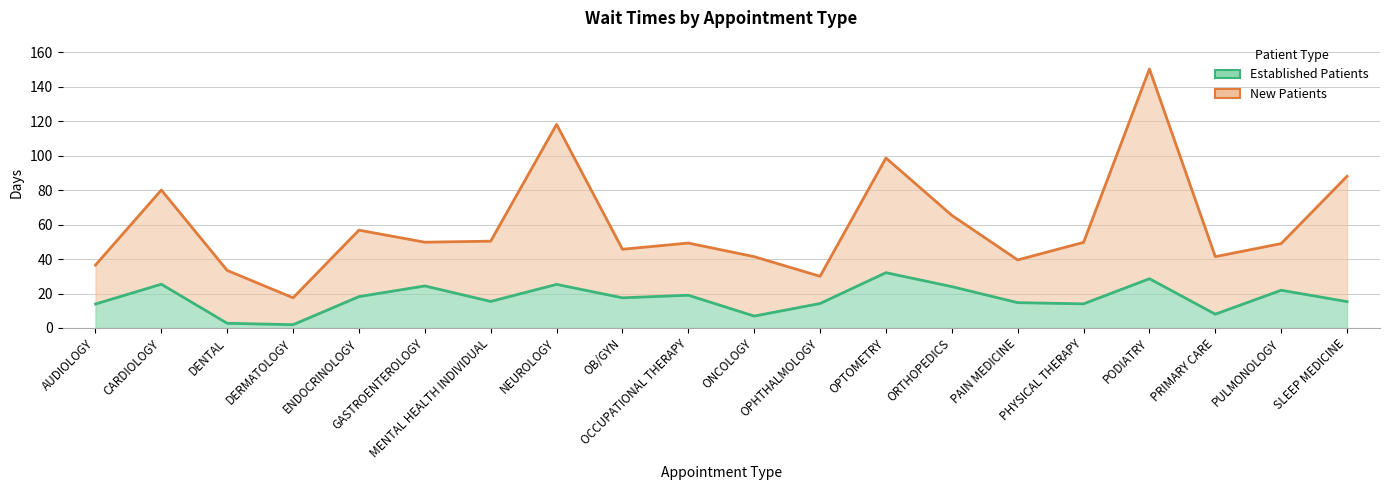

What is the sum of the NewPatients values at ORTHOPEDICS and PRIMARY CARE?

106.8